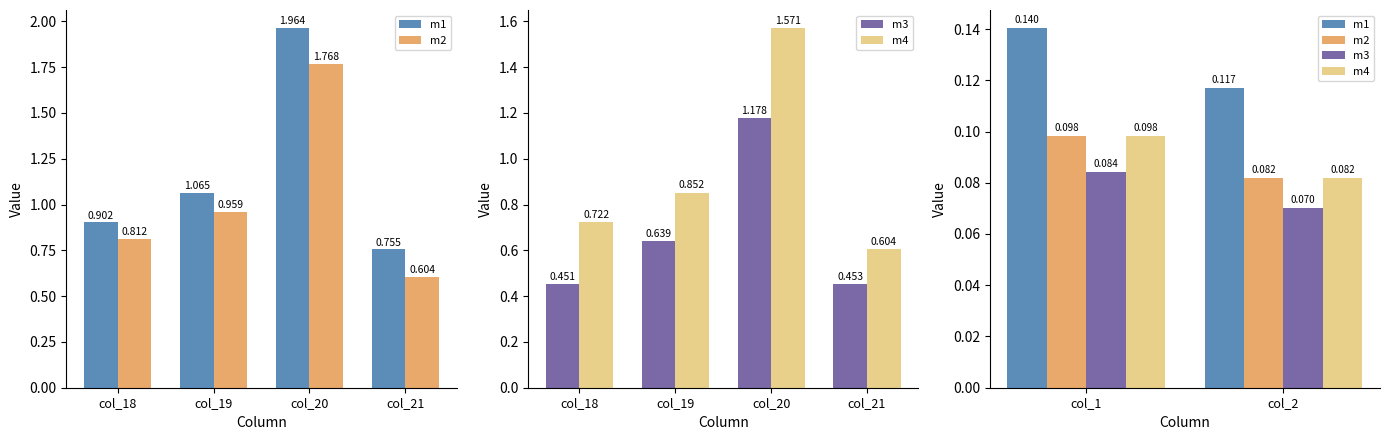

What is the spread (max minus min) of values at col_1?

0.1